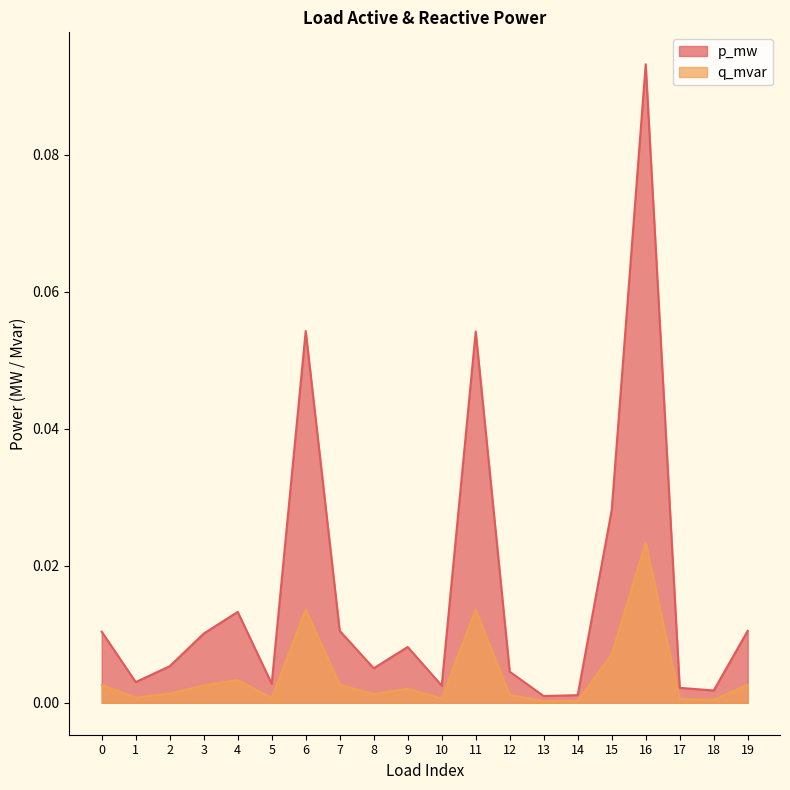

Which has a higher value, 11 or 9?

11